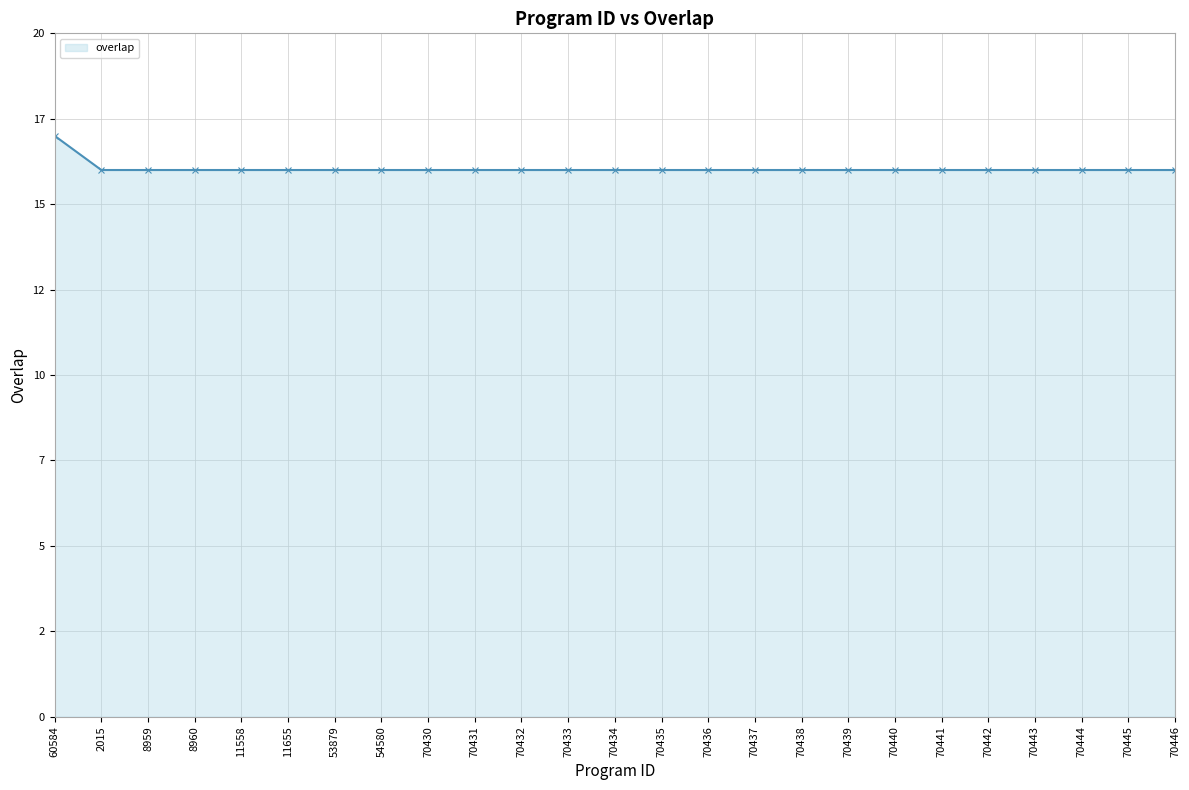

What is the difference between the maximum and second lowest values?

1